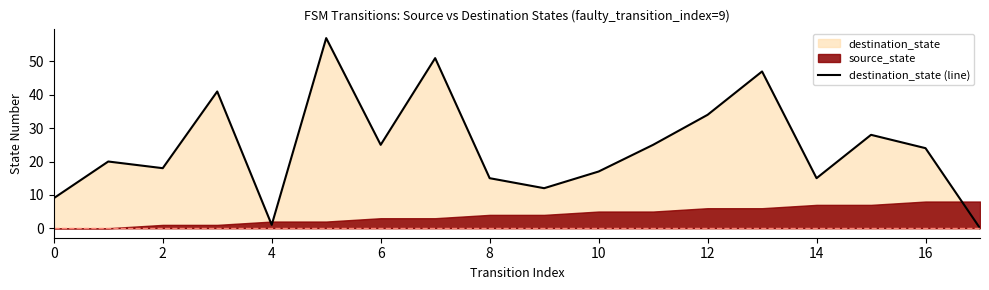

The value of destination_state (line) at 2 is 27. True or false?

False